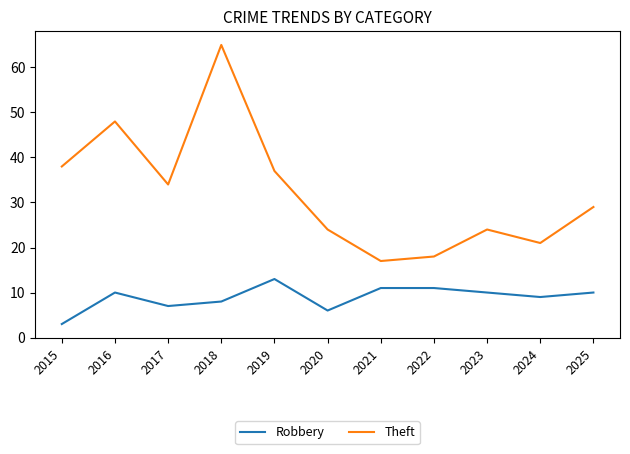

What is the total value across all series at 2020?

30